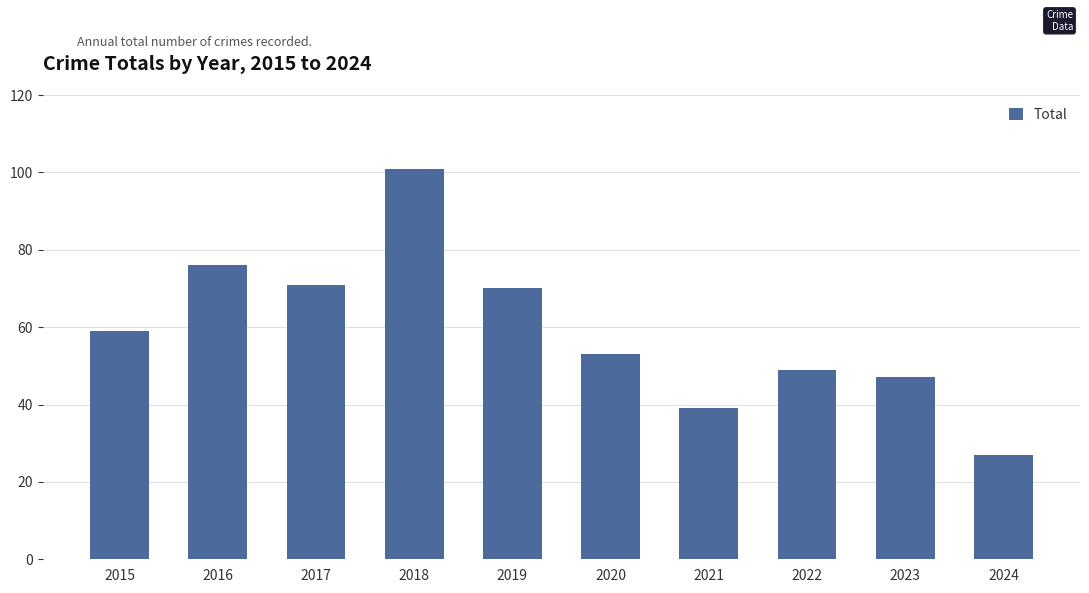

At which label is the value closest to 64?

2015